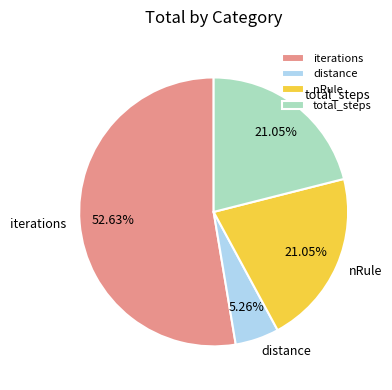

To the nearest percent, what percentage of the pie is distance?

5%